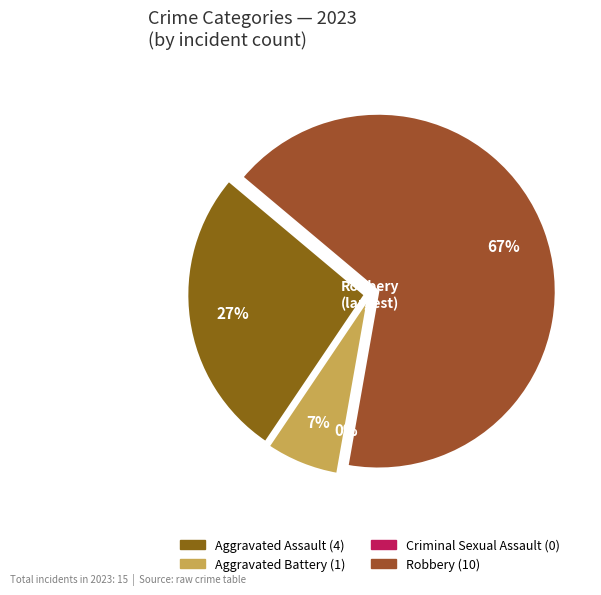

Is there a majority slice in this chart?

Yes